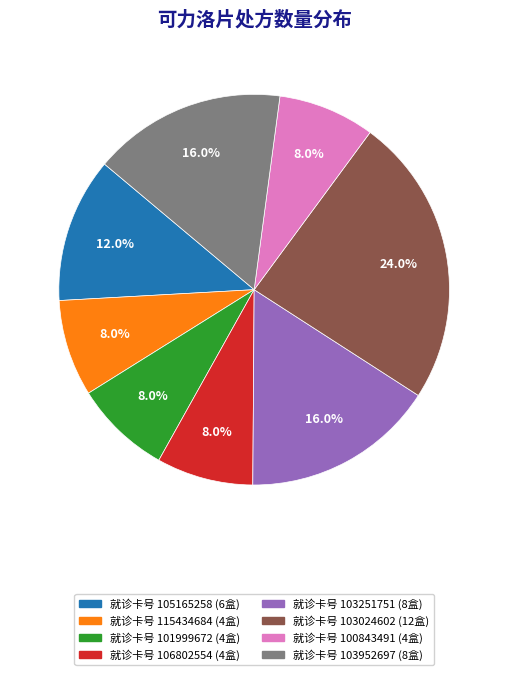

Does any single category account for the majority?

No